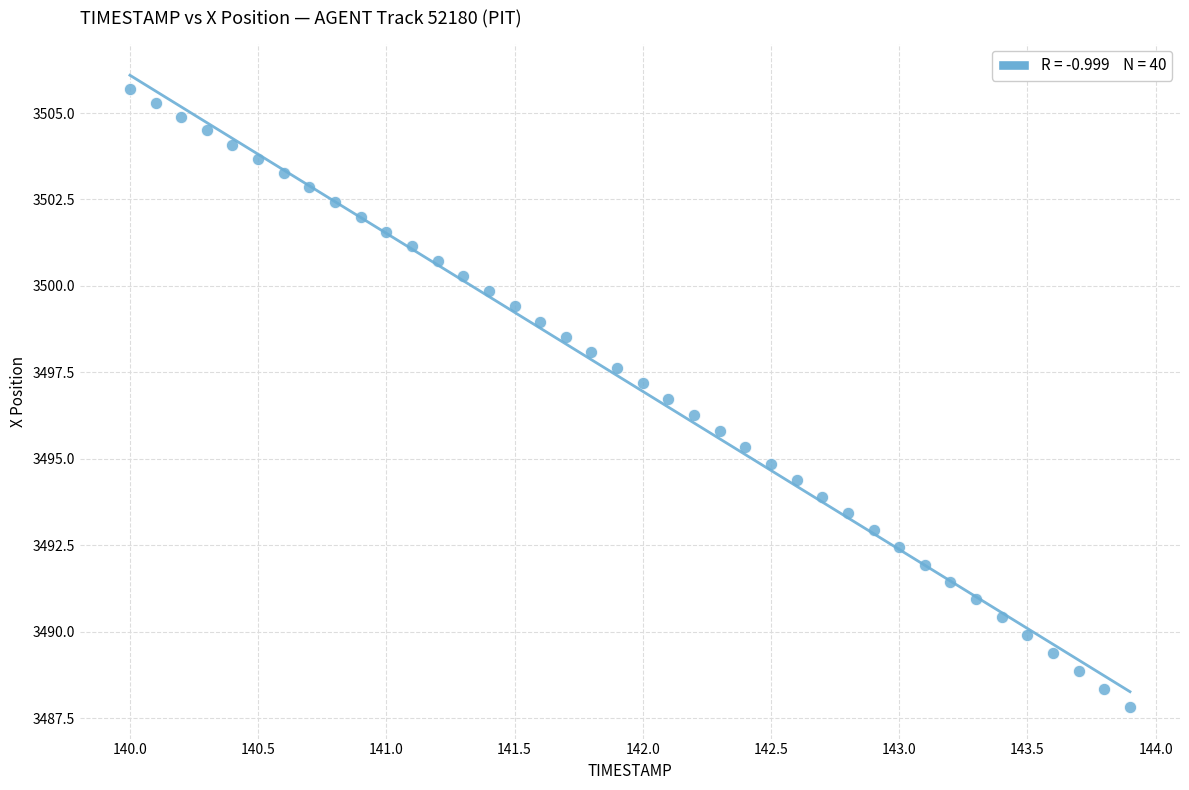

What is the range of X values (max minus min)?

3.9